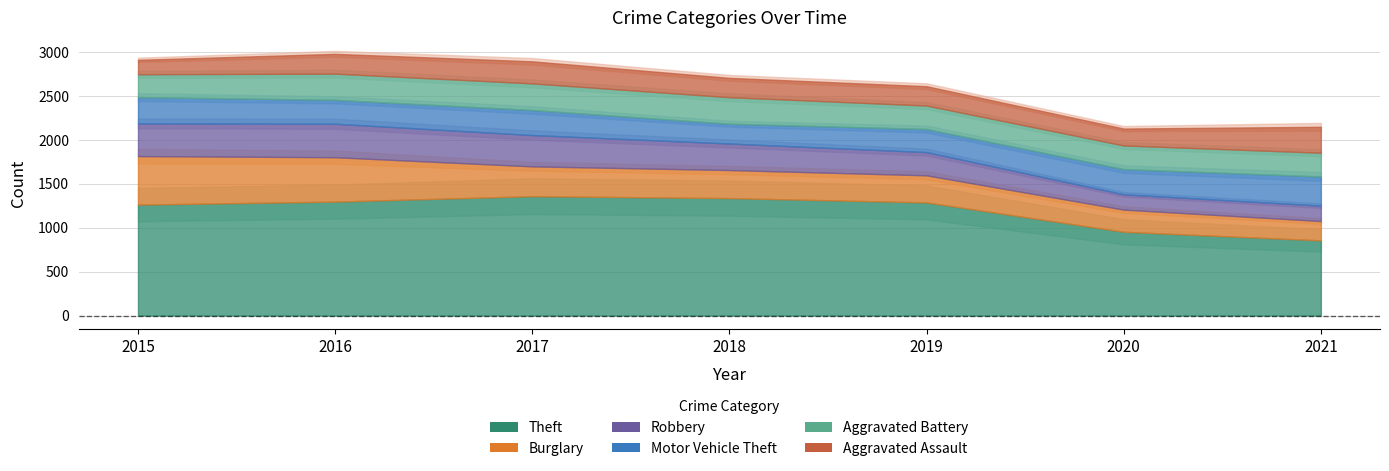

Where is the first local minimum for Aggravated Battery?

2019